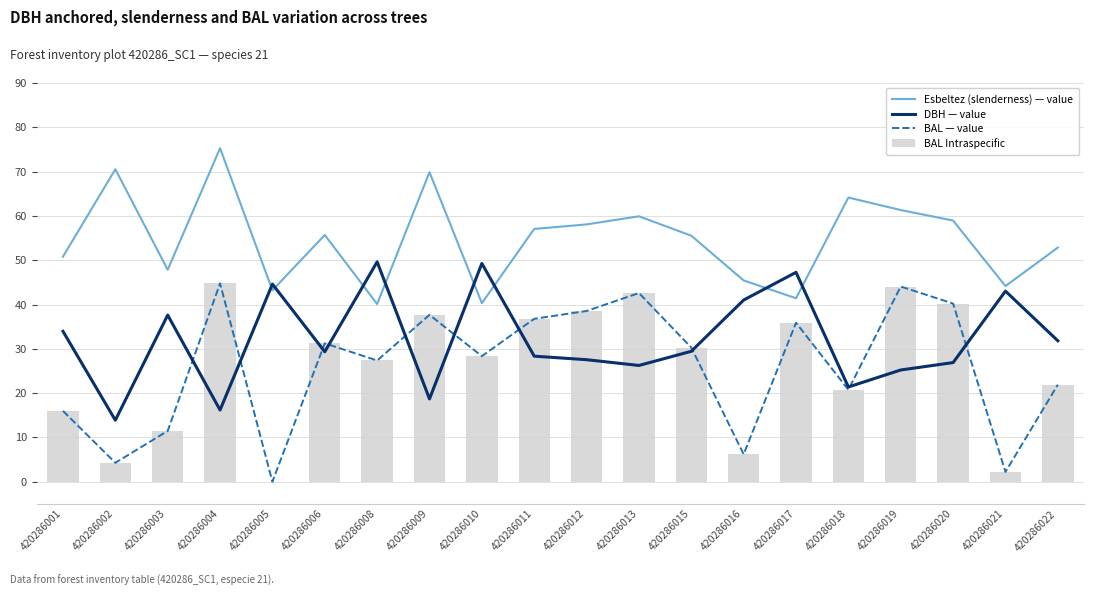

What is the sum of the BAL — value values at 420286015 and 420286002?

34.5